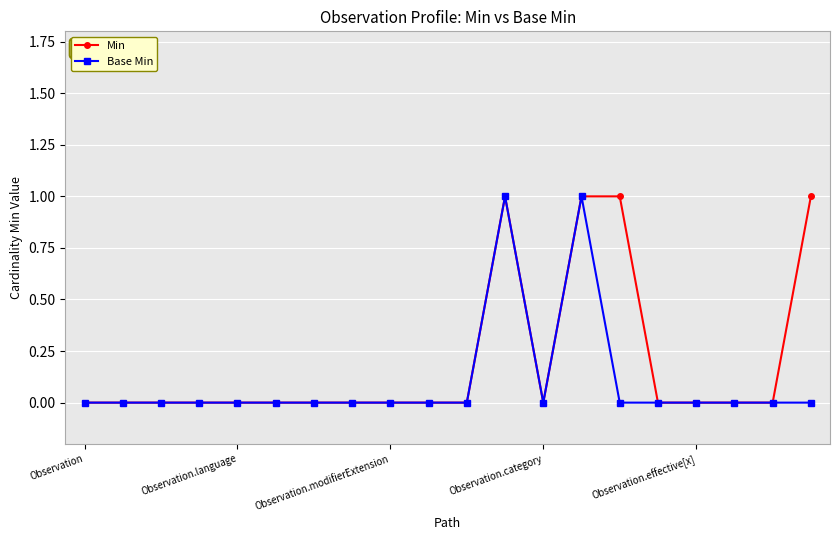

What is the value of the Base Min point at the 12th from the left?

1